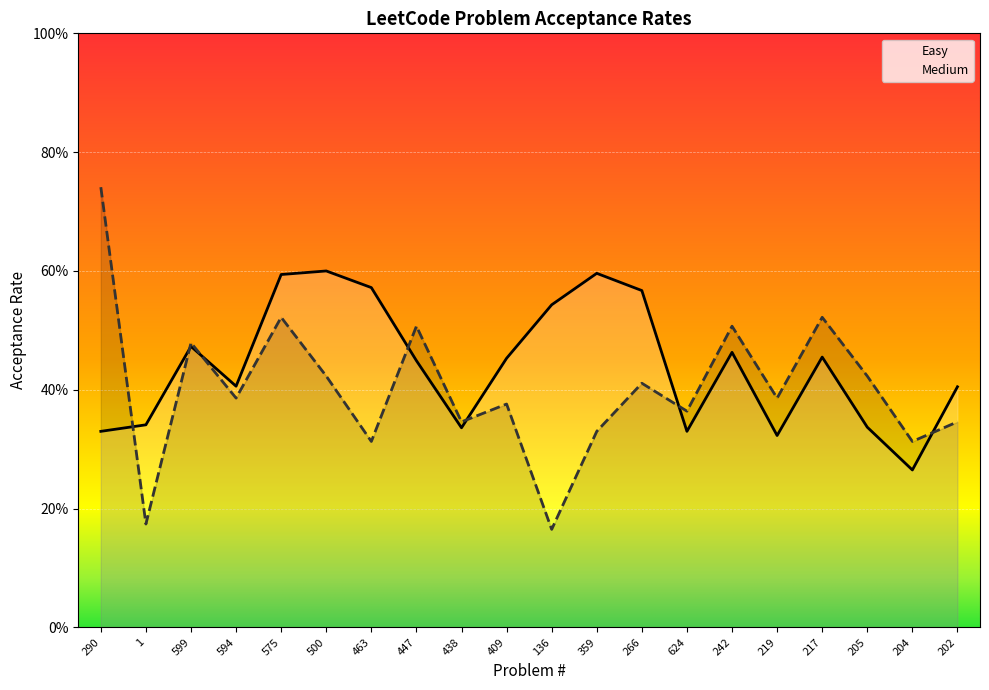

The Easy series shows 0.4 at 202. True or false?

True